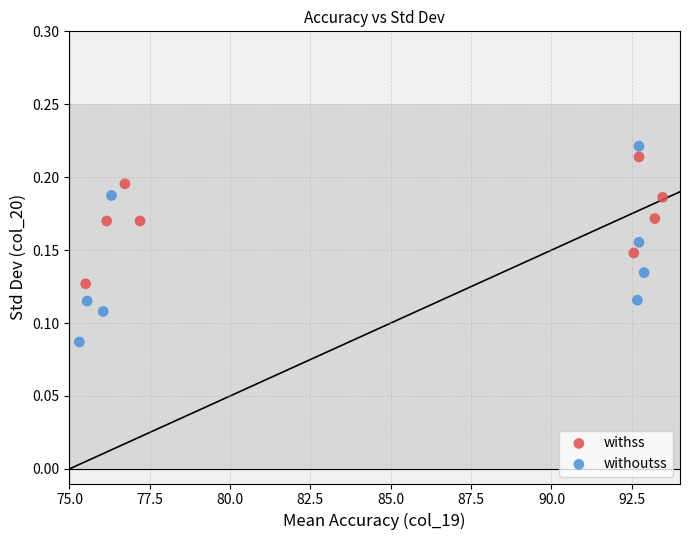

What are all the series names shown in the legend?

withss, withoutss